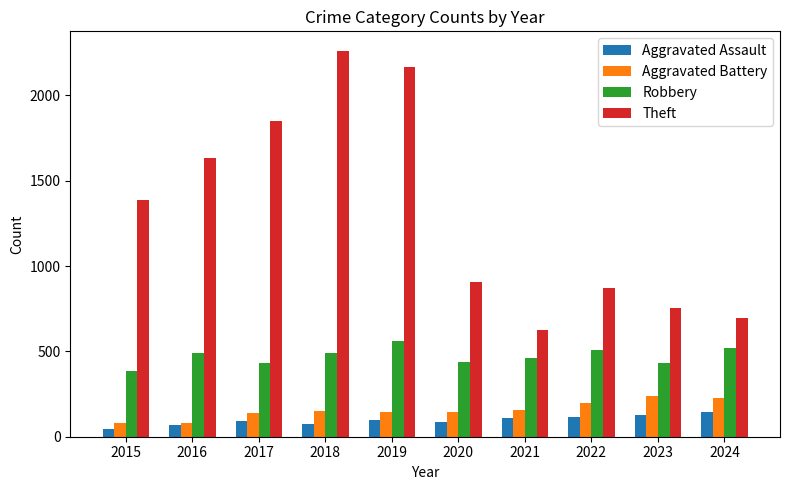

Does the chart contain stacked bars?

No